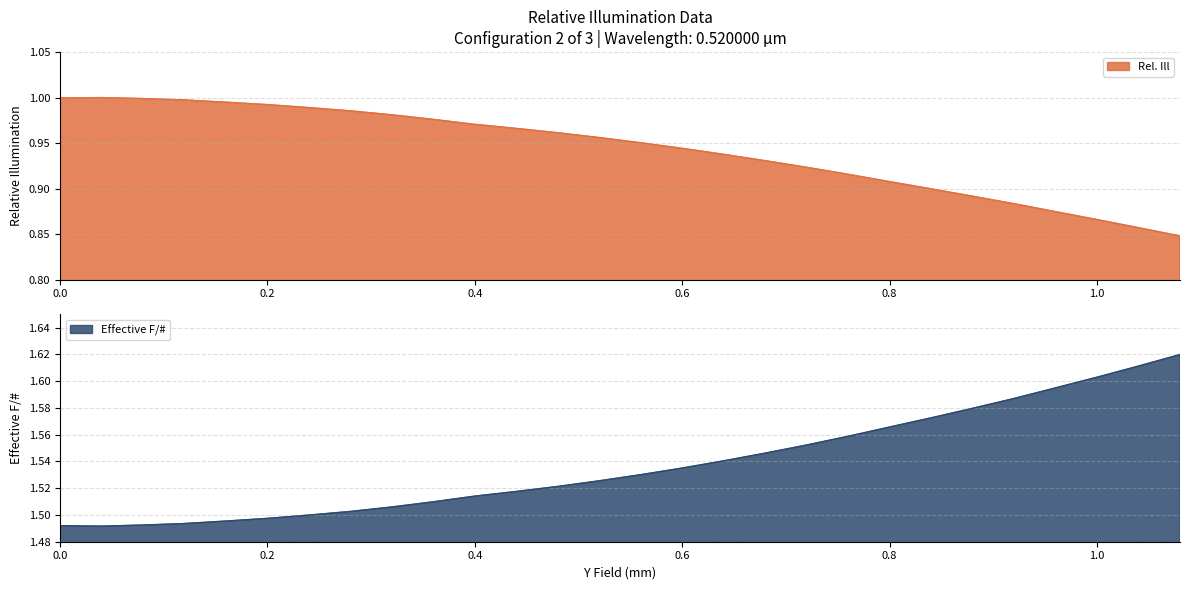

What is the difference between the maximum and second lowest values in the Rel. Ill series?

0.1